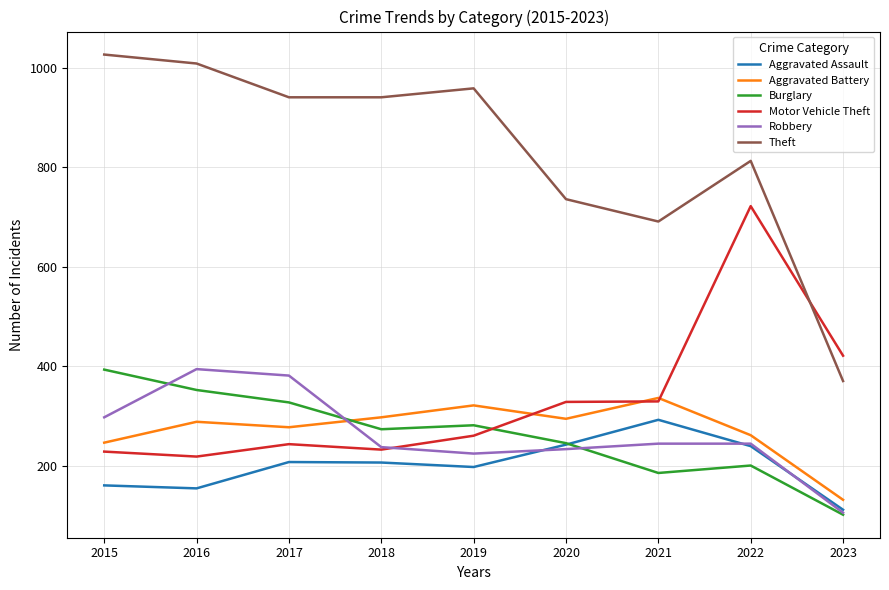

Is it true that Theft equals 1400 at 2022?

False